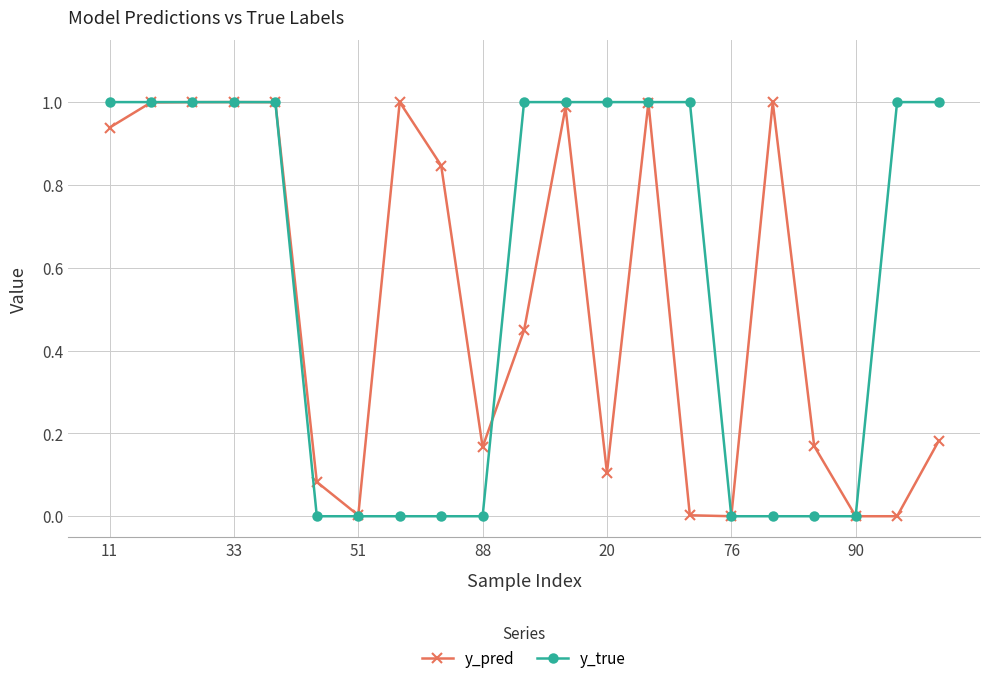

Which series has the largest total across all categories?

y_true